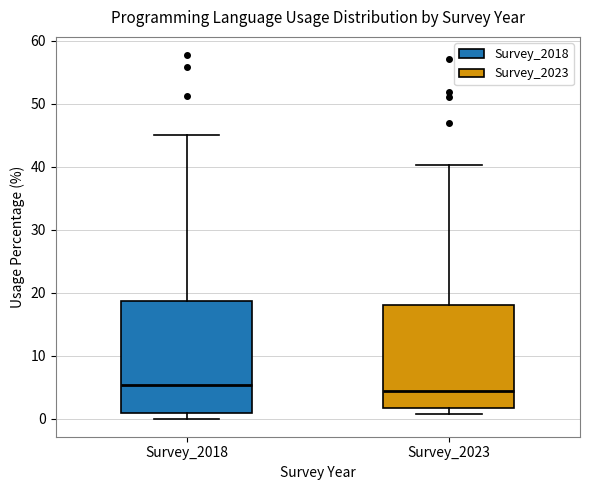

Which box has the lowest median line?

Survey_2023